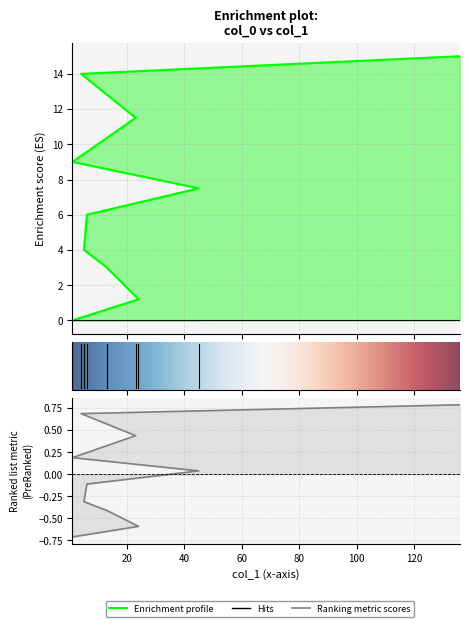

What is the label of the 1st point from the right?

136